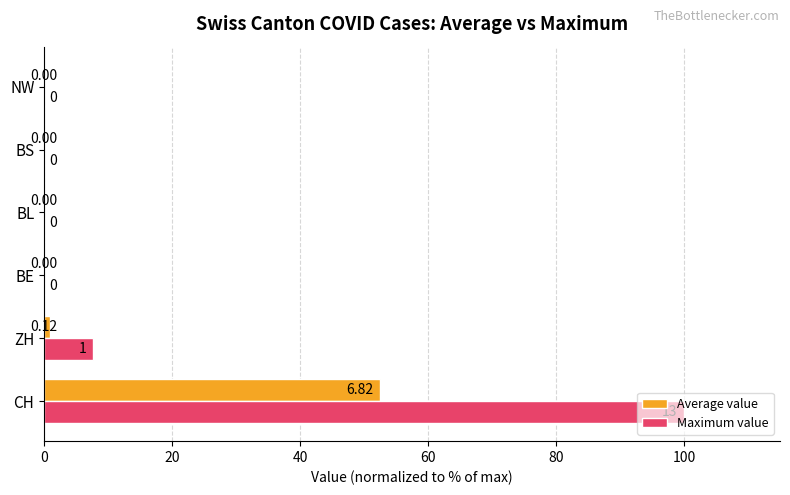

Between ZH and BS, which series saw the biggest shift?

Maximum value